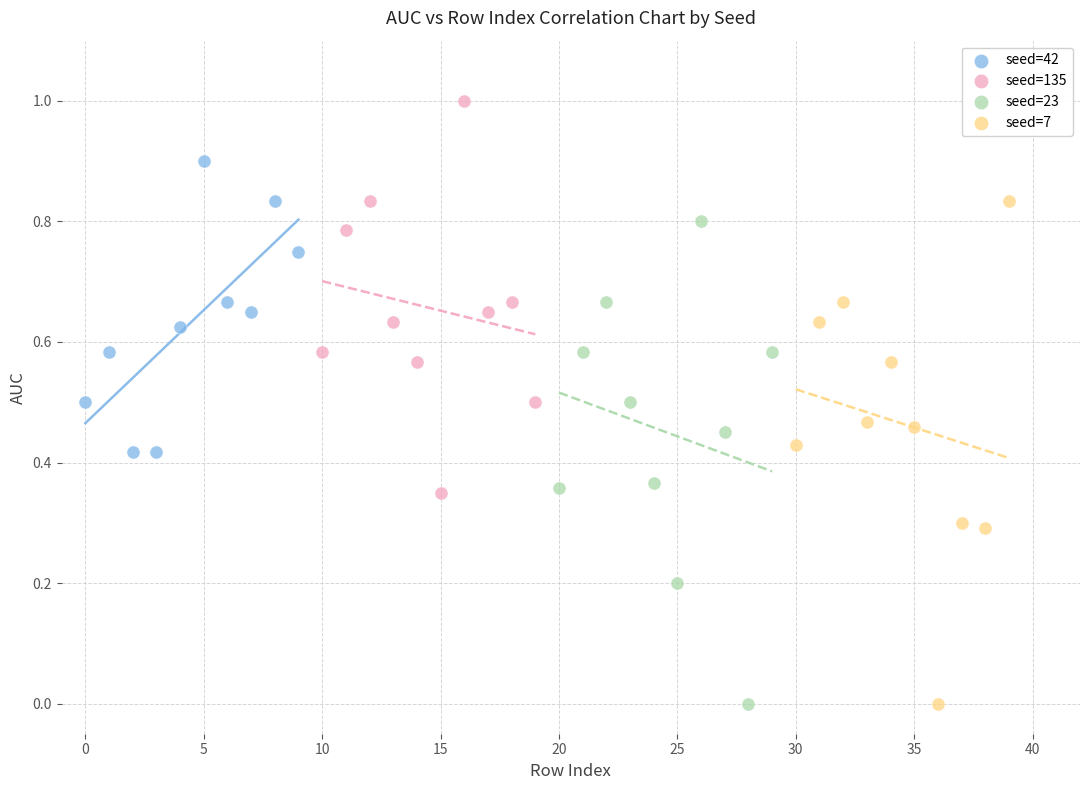

Which series has the widest spread of Y values?

seed=7